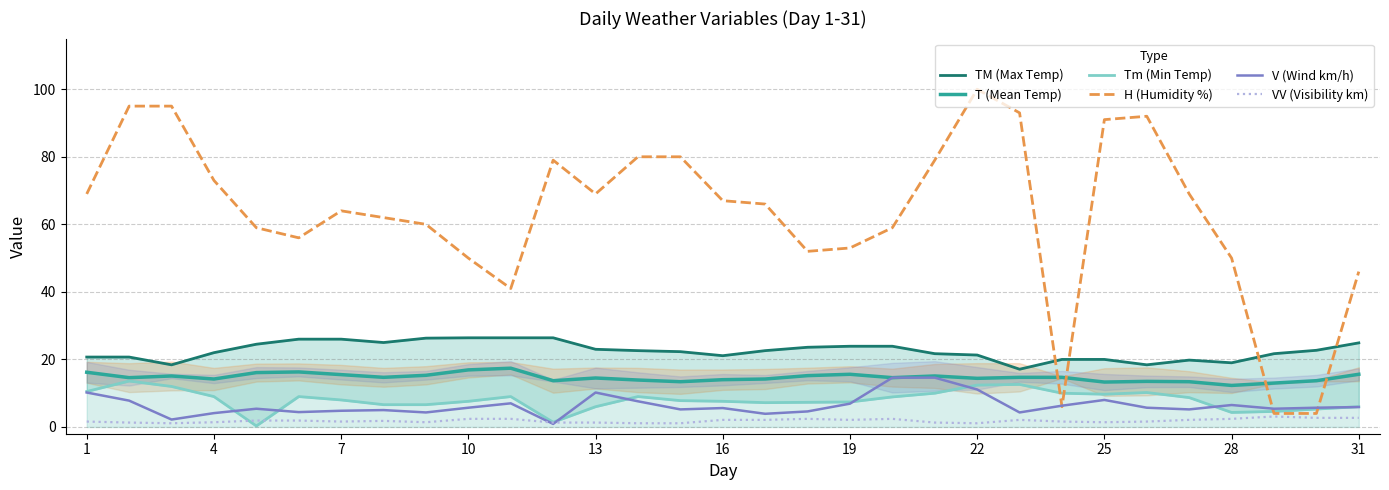

How many interior local peaks does the VV (Visibility km) series have?

5